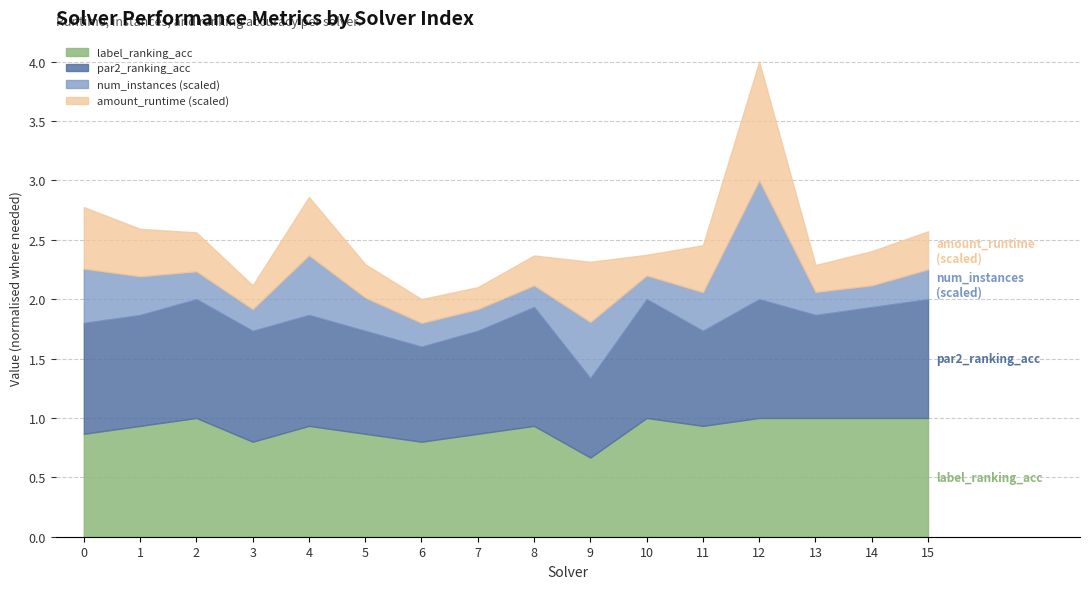

What is the minimum value for par2_ranking_acc?

0.7